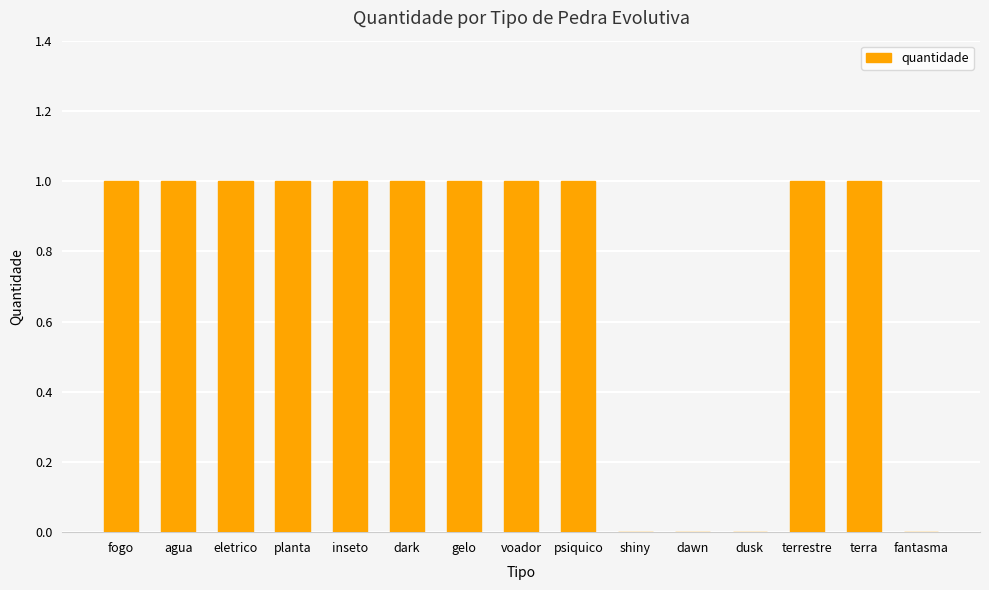

Is it true that the value at psiquico is 1?

True